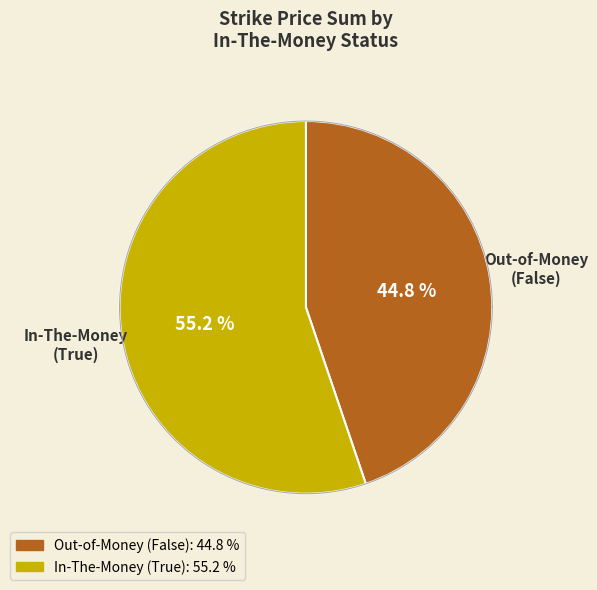

Which category has the smallest portion of the pie?

False